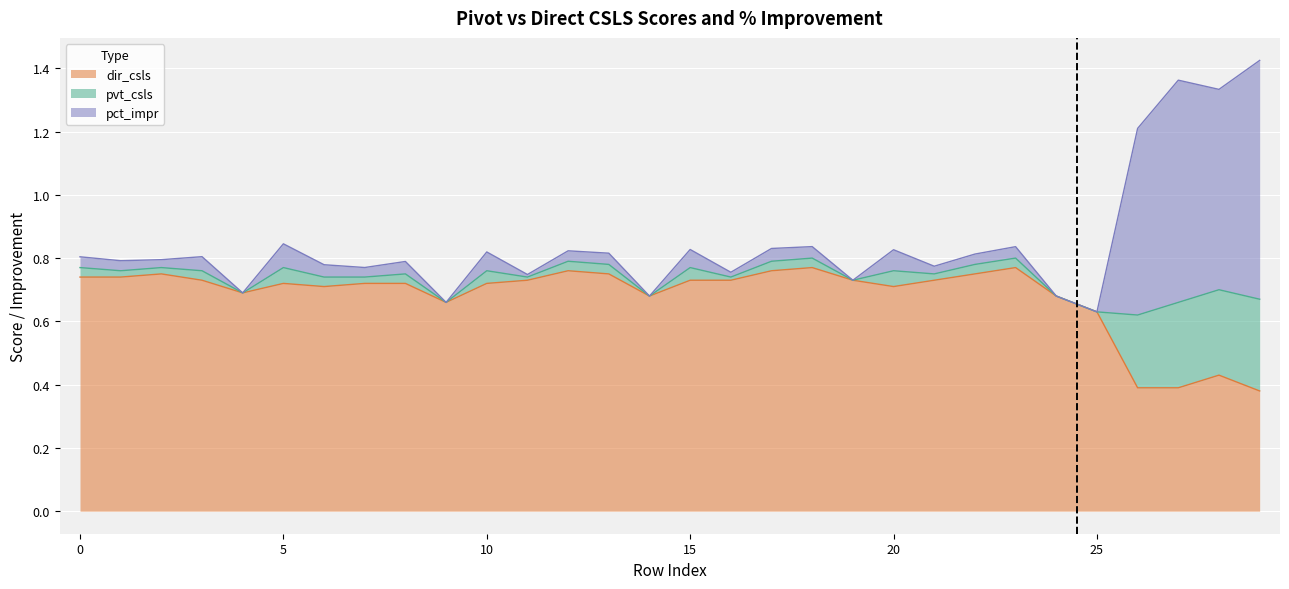

True or false: dir_csls and pvt_csls intersect in this chart.

False